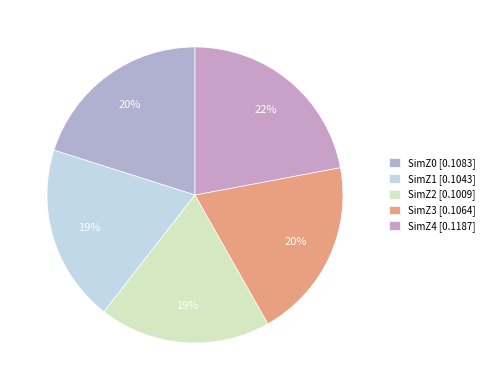

Which slice is the largest?

SimZ4